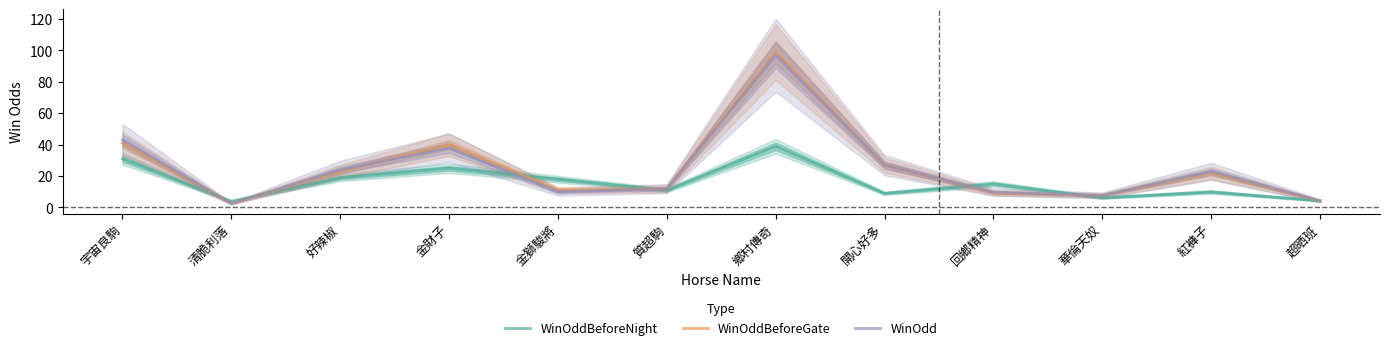

What is the difference between the maximum and minimum values in the WinOddBeforeNight series?

35.0